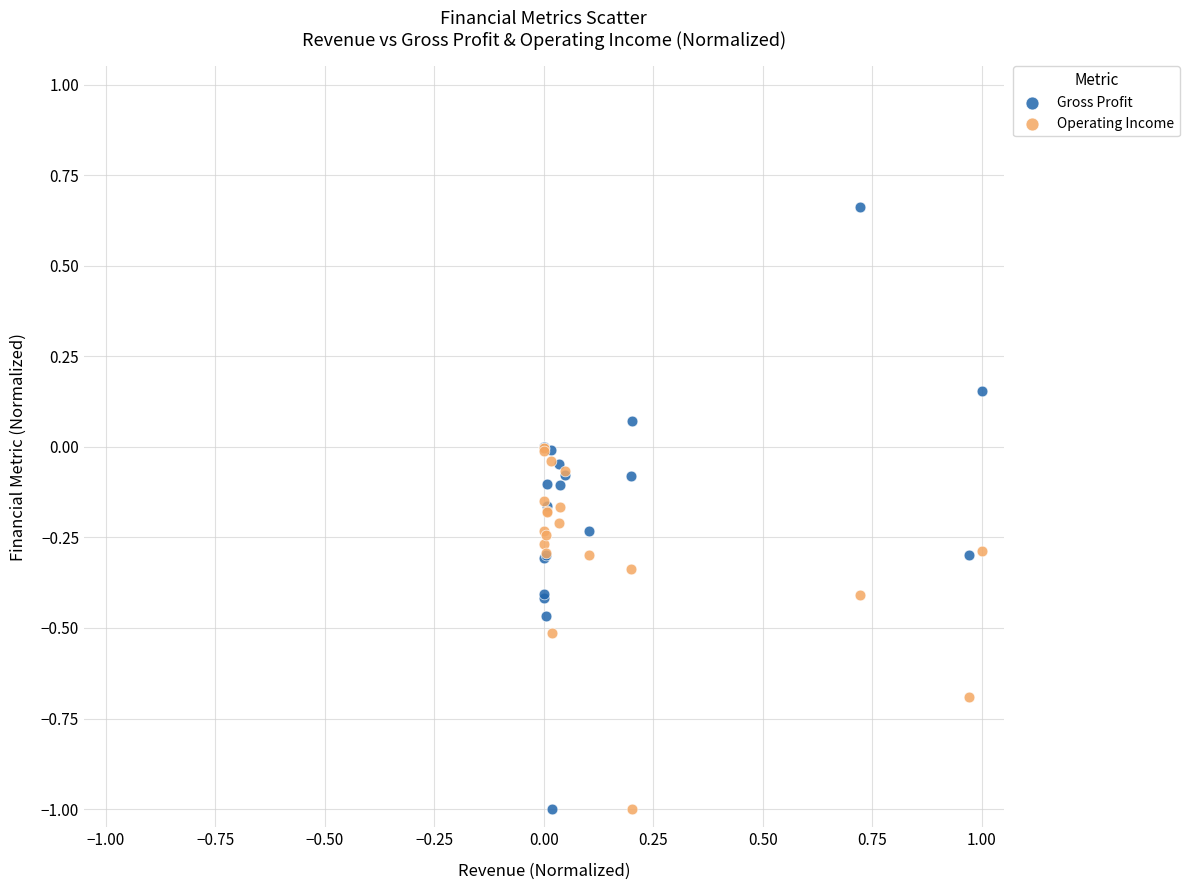

Which series contains the highest Y value?

Gross Profit